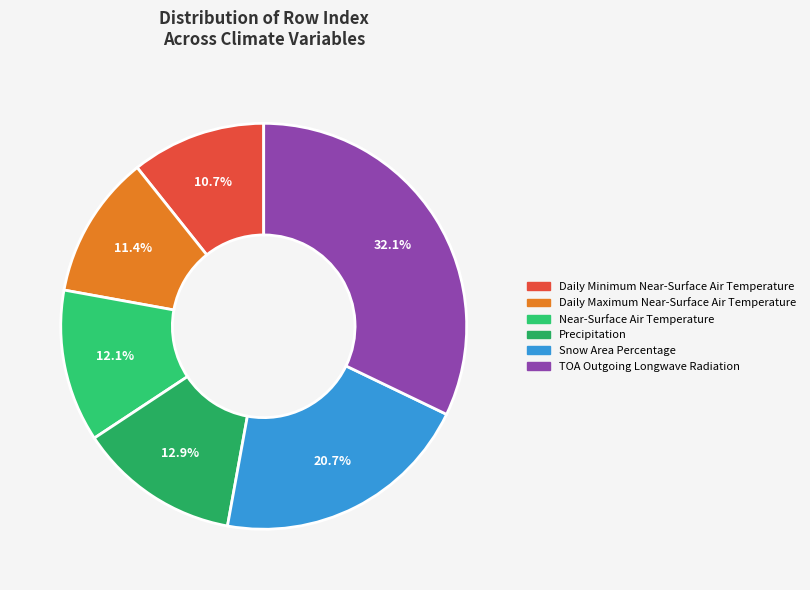

What percentage is the Snow Area Percentage slice, to the nearest percent?

21%